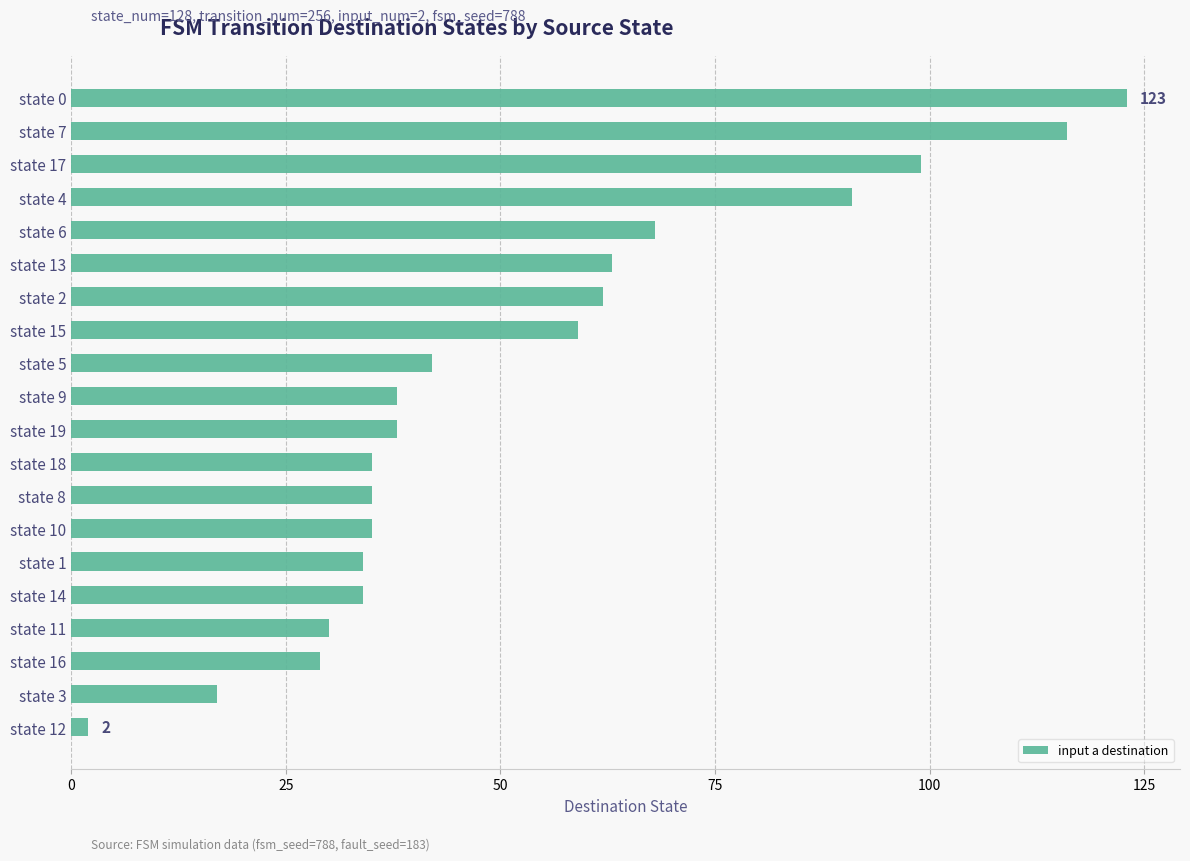

Count the number of data series in this chart.

1